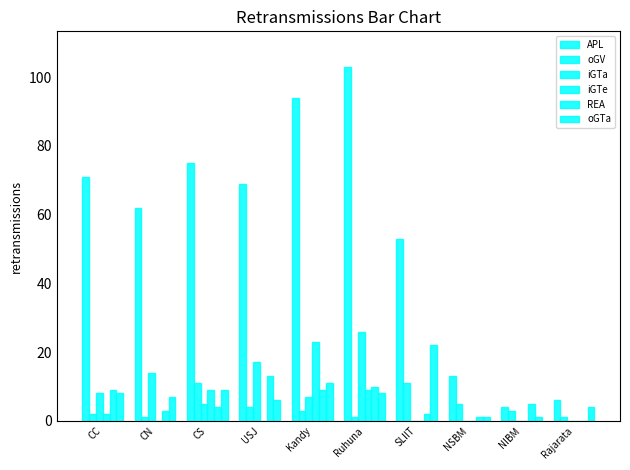

What is the difference between the maximum and minimum values in the iGTe series?

23